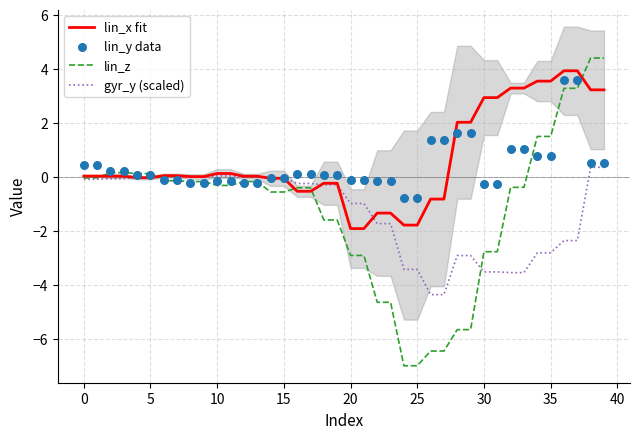

What is the total value across all series at 36?

8.4